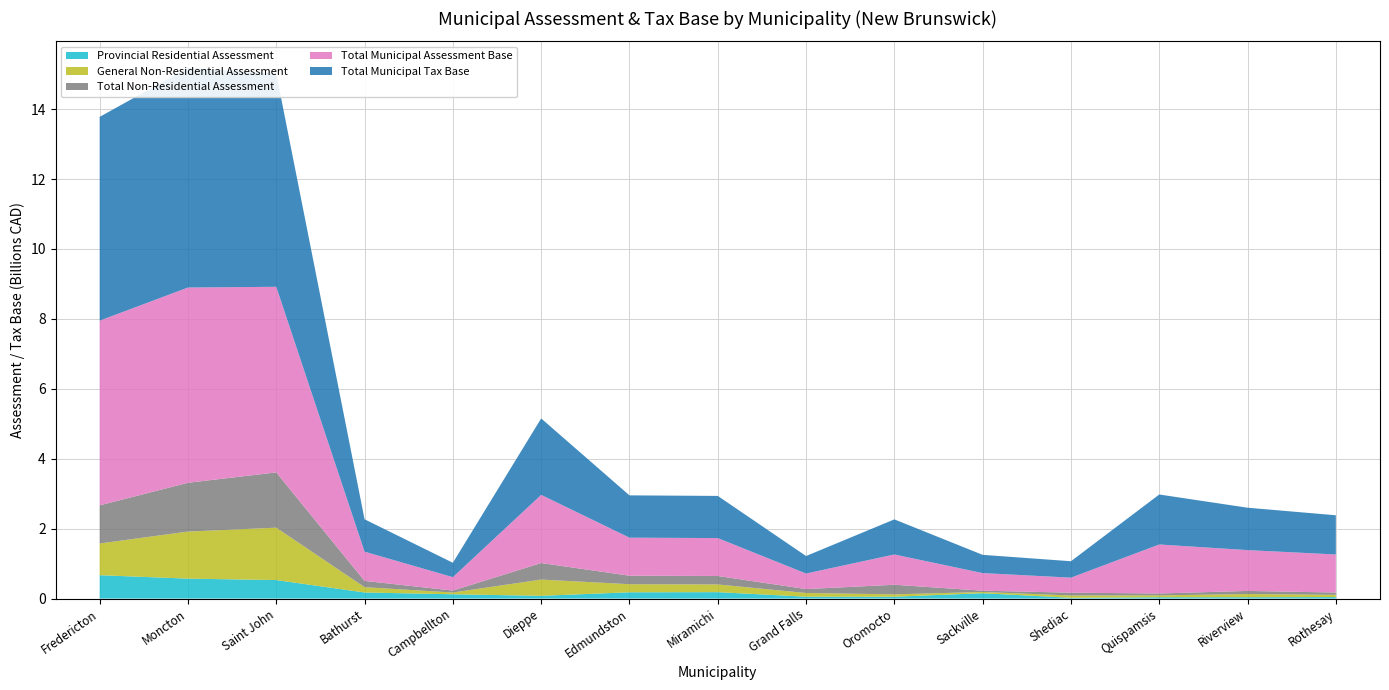

Reading left to right, extract all data points from this chart.

Provincial Residential Assessment: Fredericton=668482100	Moncton=570218300	Saint John=529275600	Bathurst=173925600	Campbellton=122670200	Dieppe=78224200	Edmundston=179313100	Miramichi=183132700	Grand Falls=53278400	Oromocto=52852800	Sackville=152914700	Shediac=22089900	Quispamsis=37756800	Riverview=38443800	Rothesay=42603000
General Non-Residential Assessment: Fredericton=907148300	Moncton=1346475100	Saint John=1498180896	Bathurst=151662800	Campbellton=50284200	Dieppe=465017504	Edmundston=231305200	Miramichi=220450300	Grand Falls=106281000	Oromocto=67451500	Sackville=35288600	Shediac=65599000	Quispamsis=53568000	Riverview=89985500	Rothesay=64524600
Total Non-Residential Assessment: Fredericton=1090584000	Moncton=1395077300	Saint John=1580927096	Bathurst=179745800	Campbellton=55402100	Dieppe=473143904	Edmundston=243351700	Miramichi=241921100	Grand Falls=112173000	Oromocto=274830400	Sackville=36844000	Shediac=80736300	Quispamsis=53607300	Riverview=89985500	Rothesay=65472300
Total Municipal Assessment Base: Fredericton=5282940500	Moncton=5584615300	Saint John=5308977996	Bathurst=835963800	Campbellton=383769700	Dieppe=1949486704	Edmundston=1087955400	Miramichi=1084738600	Grand Falls=444236500	Oromocto=866150100	Sackville=503341400	Shediac=429455200	Quispamsis=1402308800	Riverview=1167454000	Rothesay=1088465500
Total Municipal Tax Base: Fredericton=5828232500	Moncton=6282153950	Saint John=6099441544	Bathurst=925836700	Campbellton=411470750	Dieppe=2186058656	Edmundston=1209631250	Miramichi=1205699150	Grand Falls=500323000	Oromocto=1003565300	Sackville=521763400	Shediac=469823350	Quispamsis=1429112450	Riverview=1212446750	Rothesay=1121201650